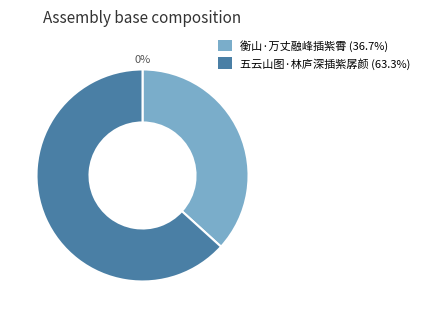

Rank the categories by value from highest to lowest.

五云山图·林庐深插紫孱颜, 衡山·万丈融峰插紫霄